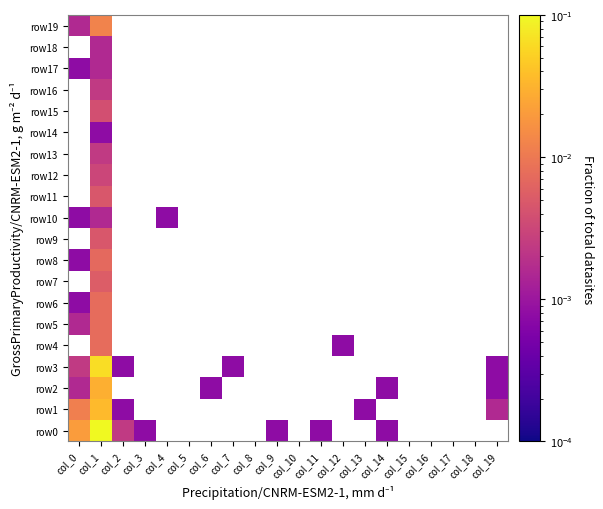

Which has a higher value, col_8 or col_16?

col_16